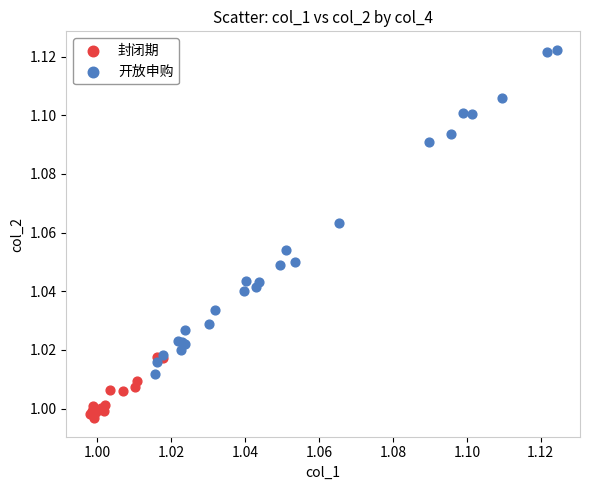

Which series reaches the maximum Y coordinate?

开放申购